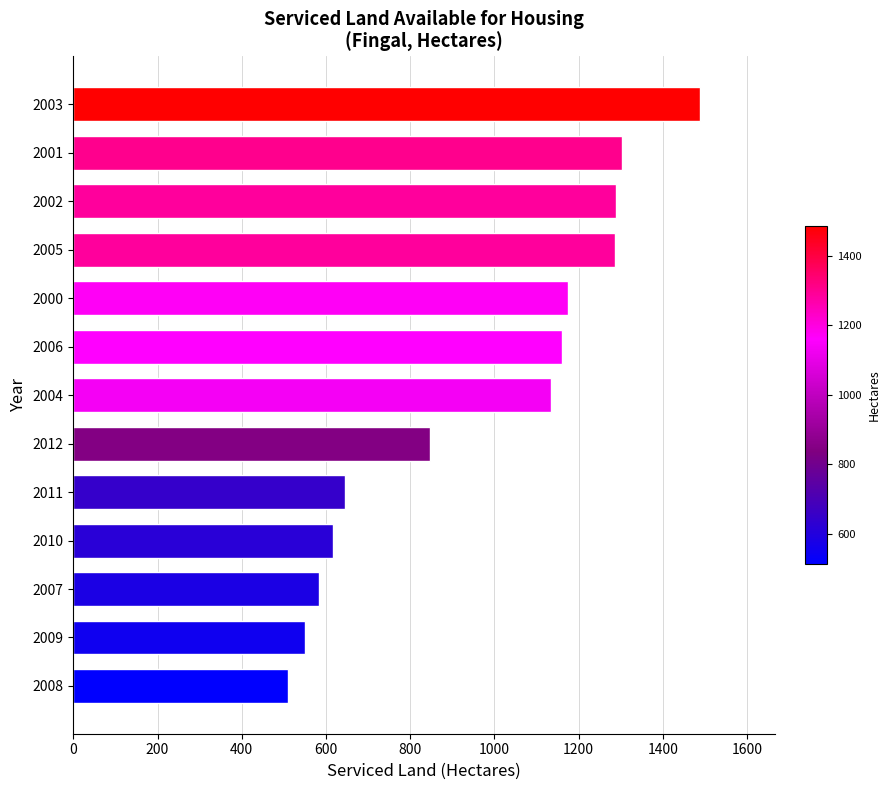

What is the approximate value at 2011?

646